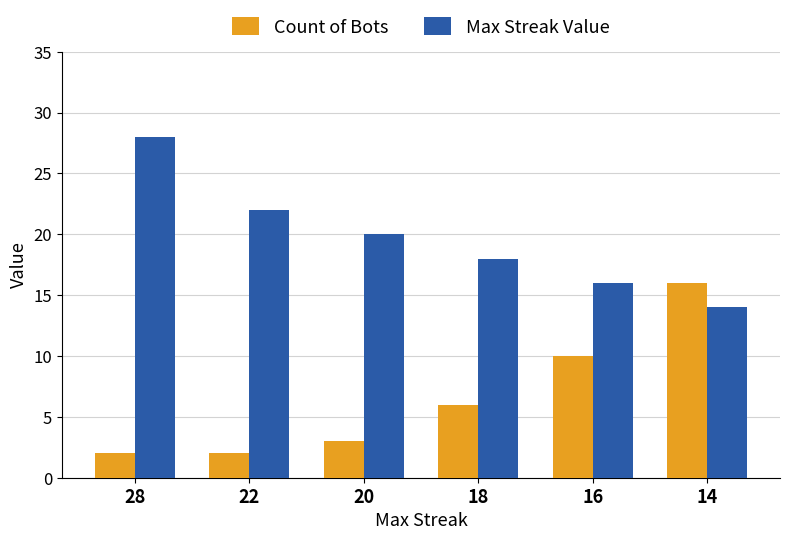

Which category has the highest value across all series?

28